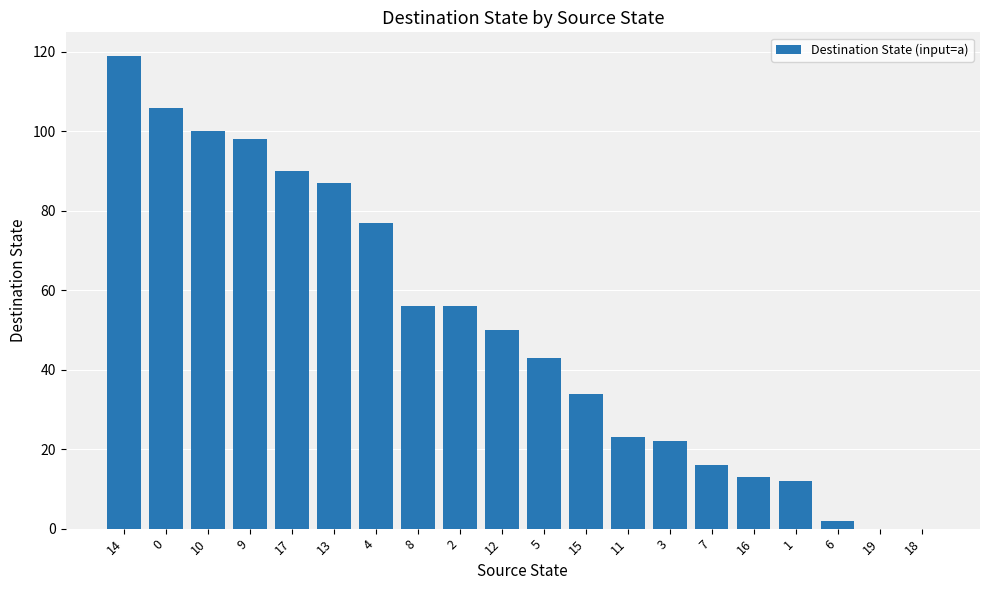

Count the number of categories in the chart.

20